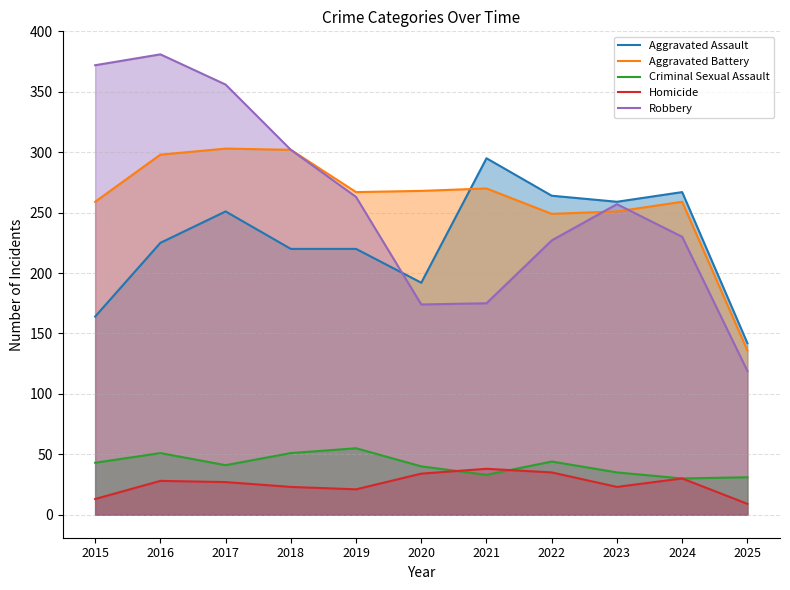

What is the value of the Aggravated Battery point at the 9th from the left?

251